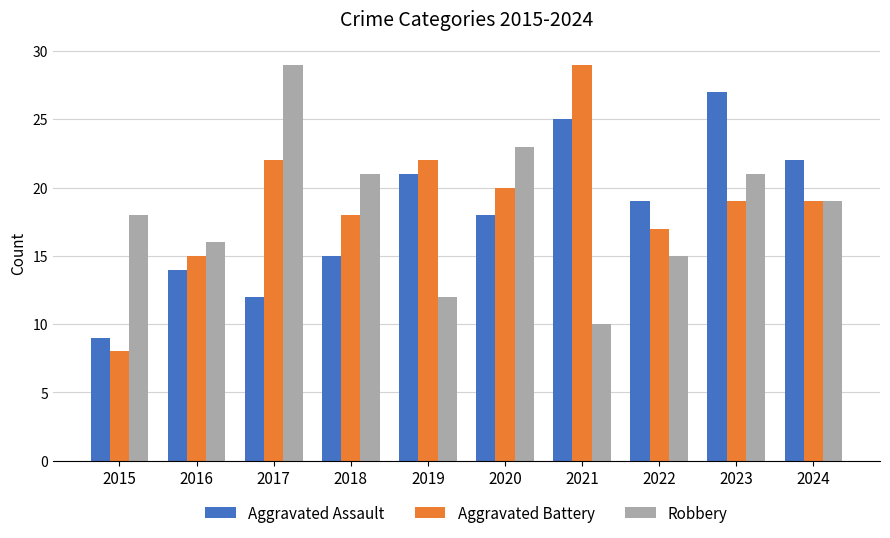

What is the value of the Robbery bar at the 2nd from the left?

16